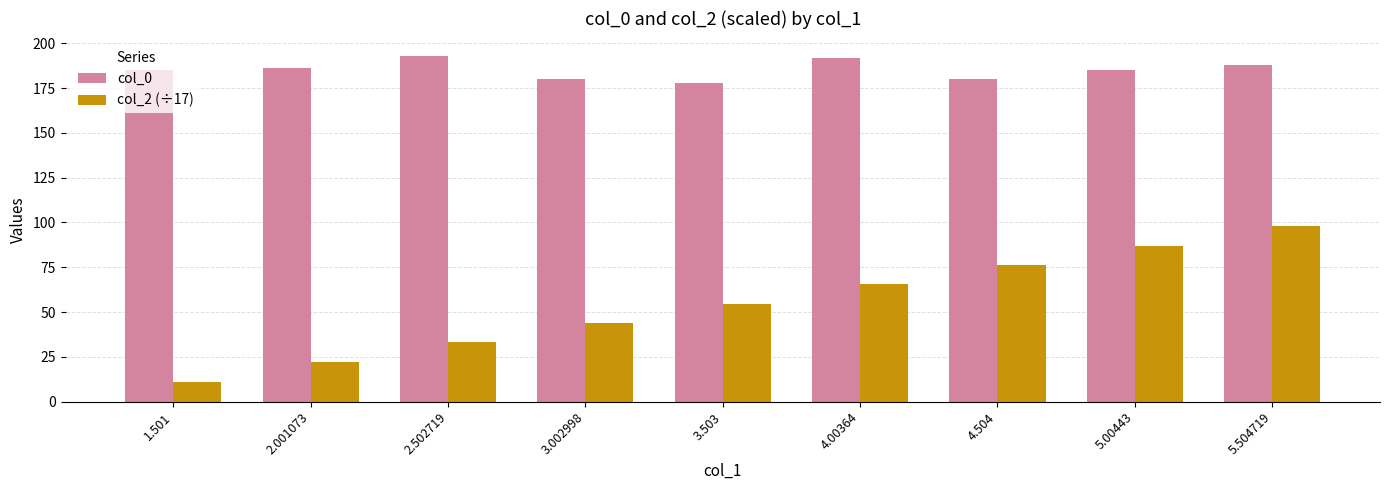

Rank the series by their average value, from lowest to highest.

col_2 (÷17), col_0